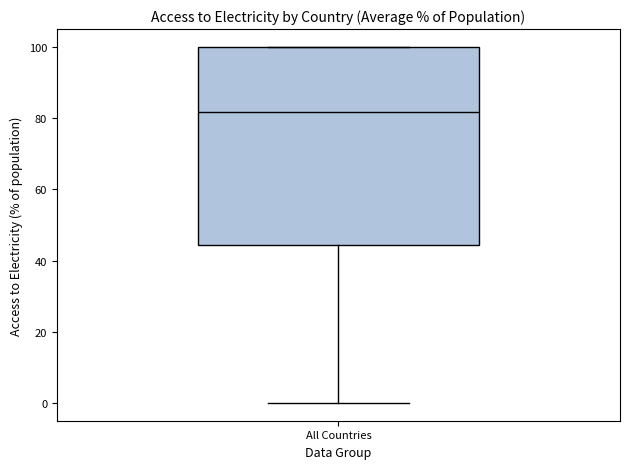

Transcribe this box plot: give where the median line is, the range the box spans, and where the two whiskers end, as read against the y-axis. The values are not printed on the chart, so give them approximately, as read against the axis.

median 82, box 44 to 100, whiskers 0 to 100